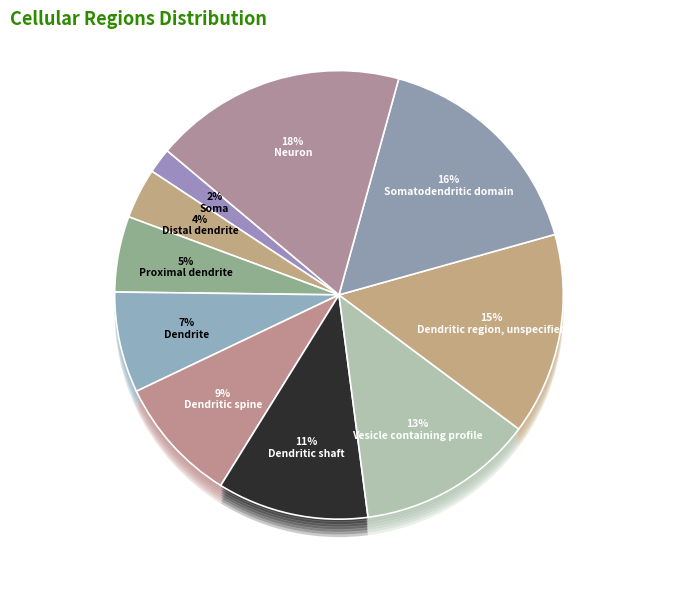

Count the number of slices in the pie.

10